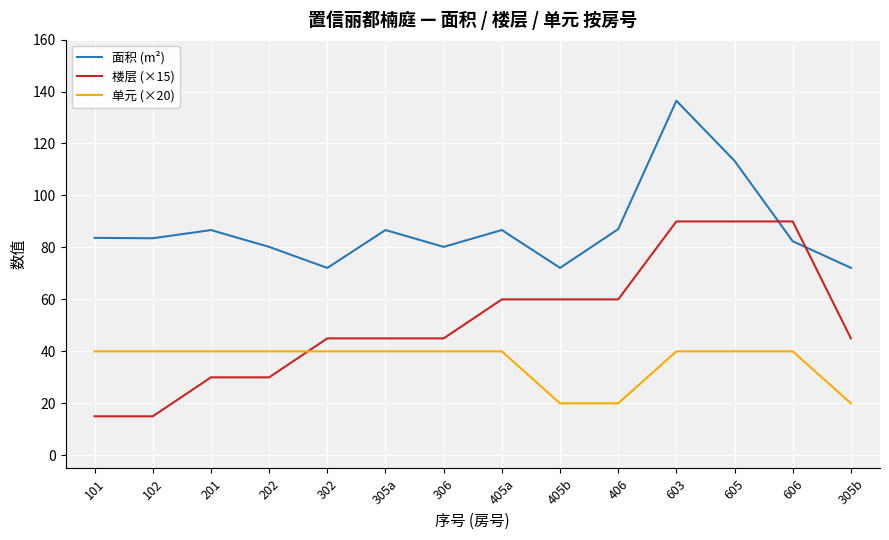

At which category does the chart reach its peak across all series?

603